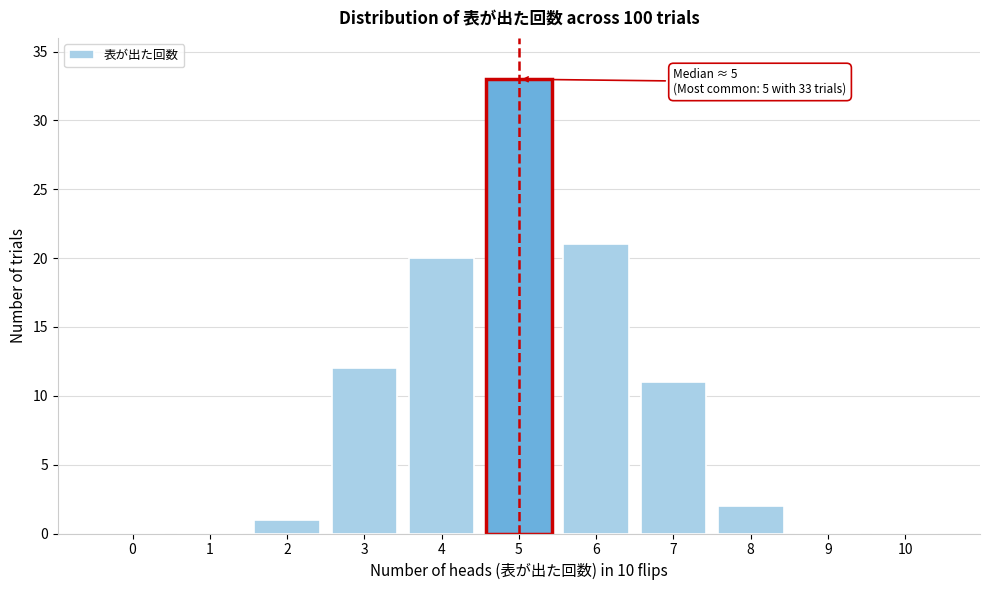

Reading left to right, what are all the values shown in this chart?

0=0	1=0	2=1	3=12	4=20	5=33	6=21	7=11	8=2	9=0	10=0